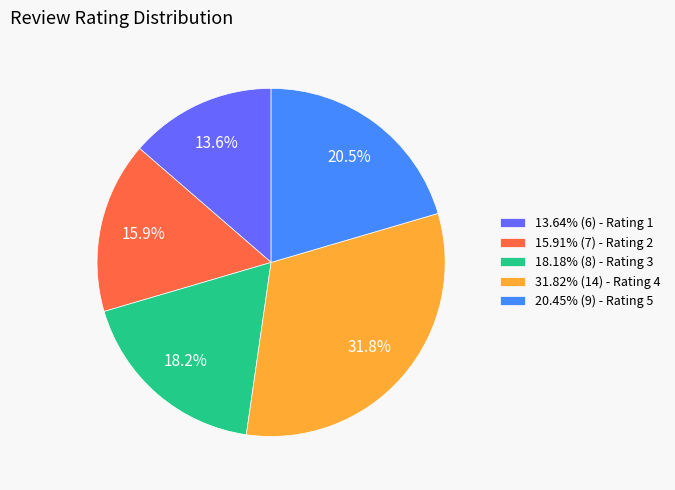

What percentage is NOT represented by 15.91% (7) - Rating 2?

84.1%